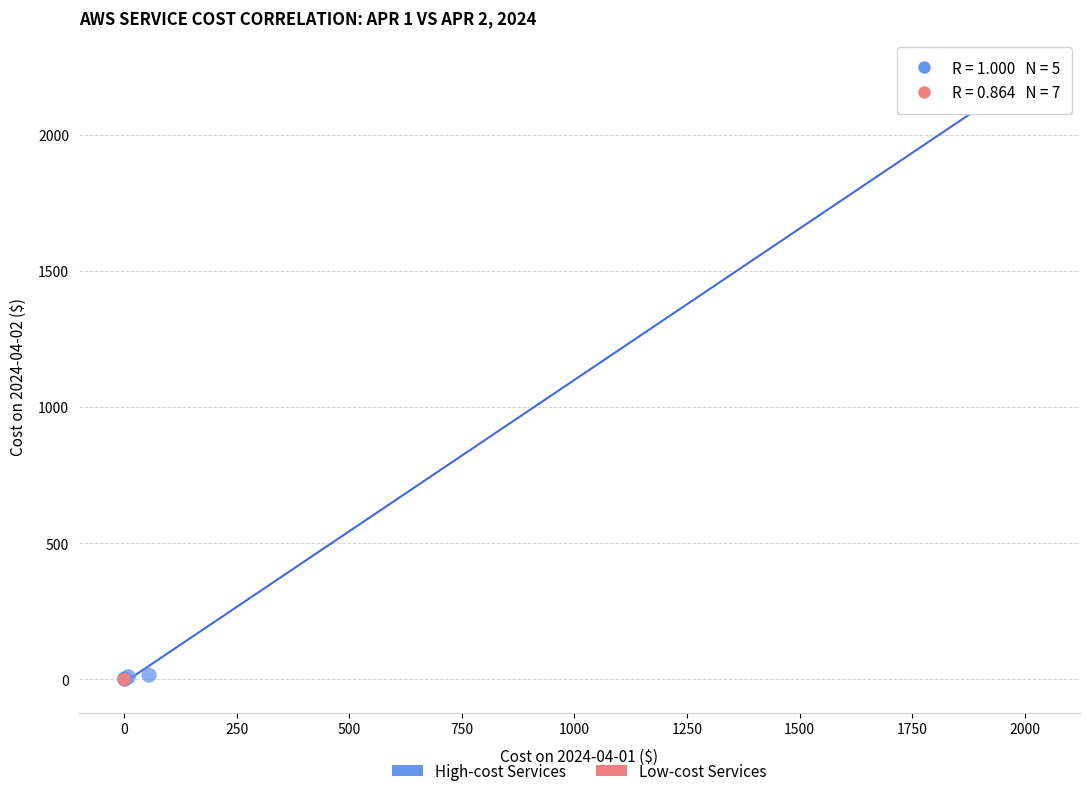

What are all the series names shown in the legend?

High-cost Services, Low-cost Services